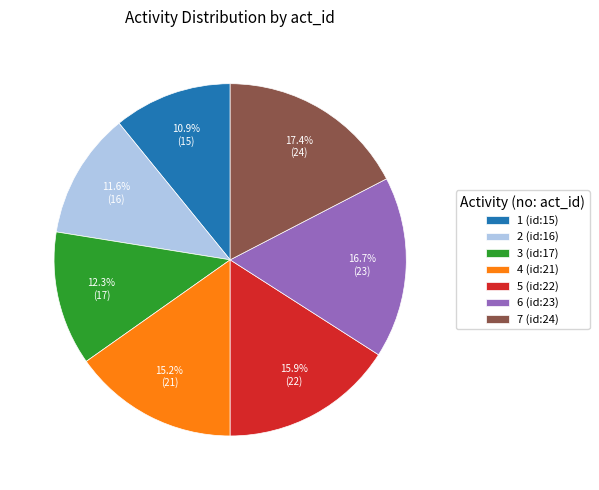

What percentage is the 3 (id:17) slice, to the nearest percent?

12%